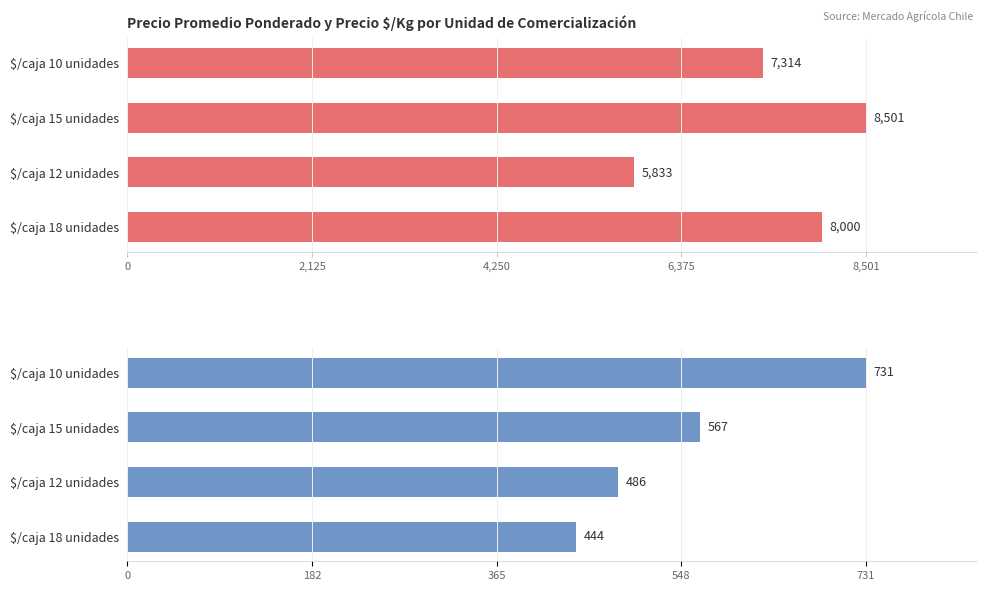

The value of Precio promedio ponderado at $/caja 15 unidades is 3741. True or false?

False